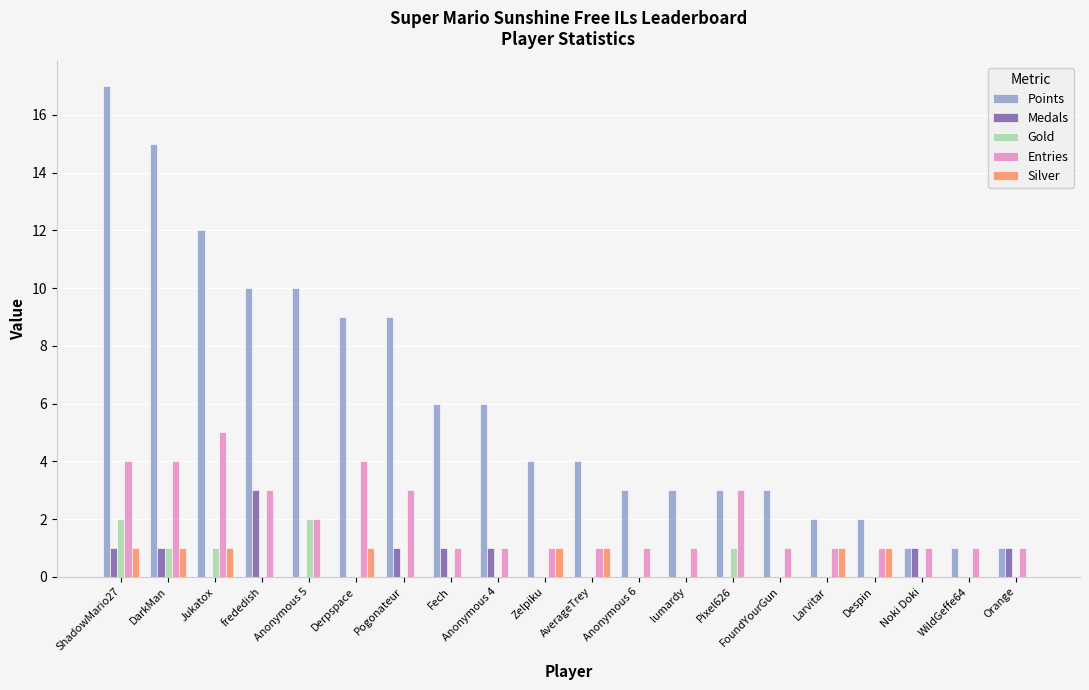

True or false: Entries has a value of 4 at ShadowMario27.

True